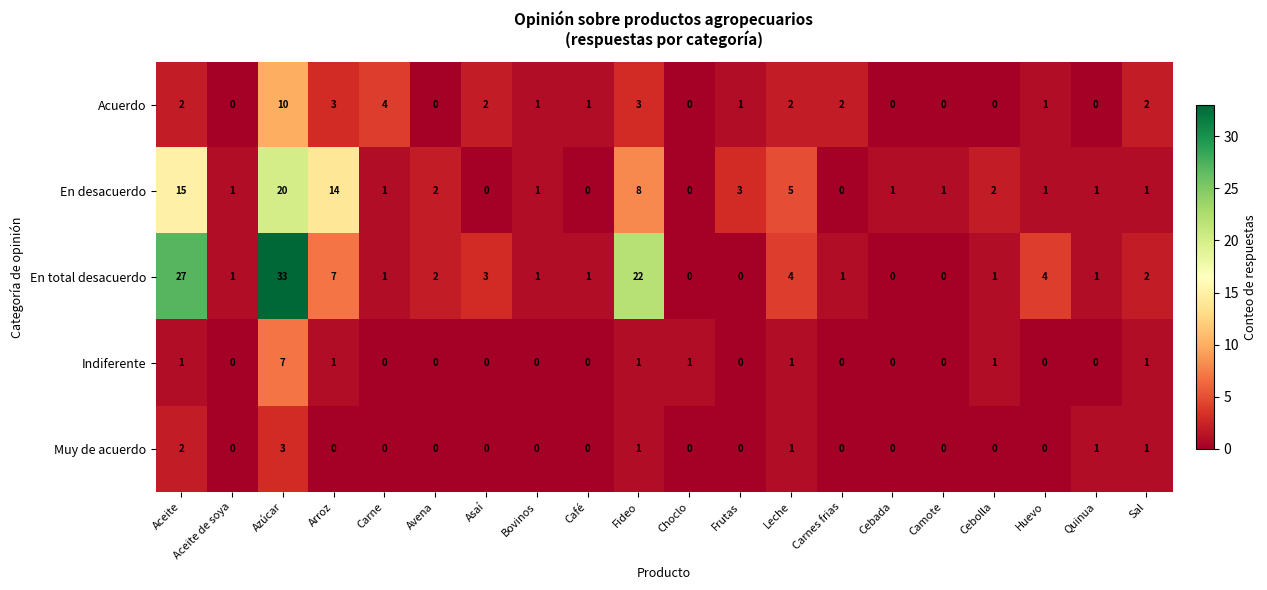

At which category is the sum across all series the highest?

Azúcar